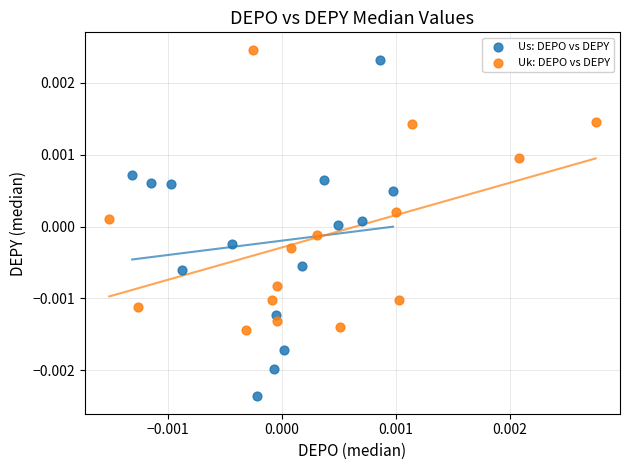

Which series reaches the minimum Y coordinate?

Us: DEPO vs DEPY